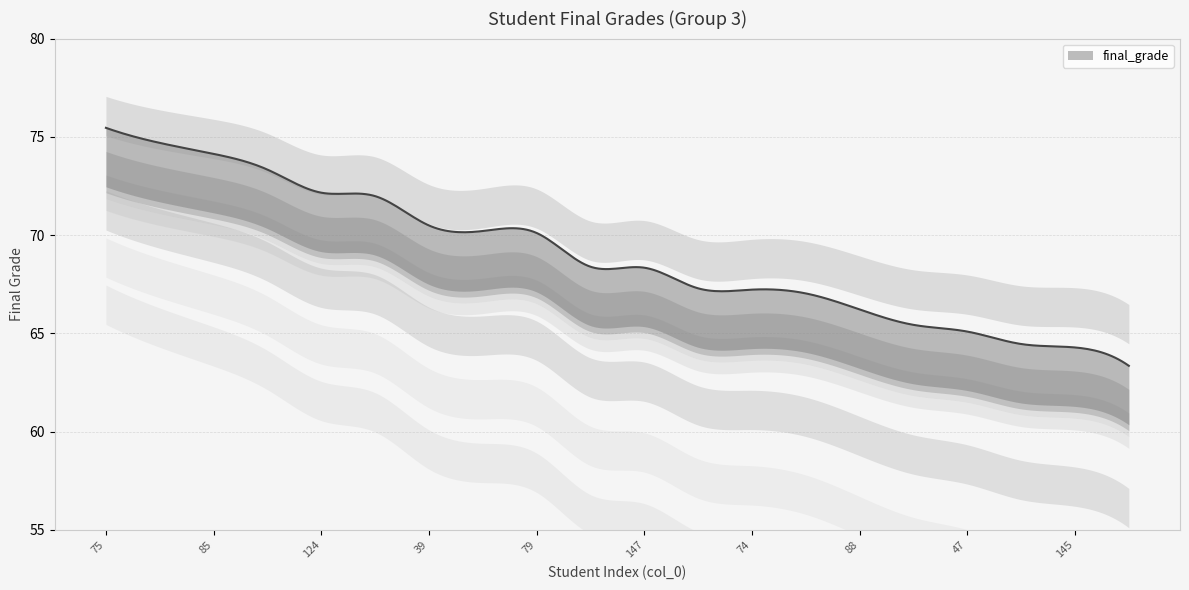

What is the value of the 20th point from the left?

63.4